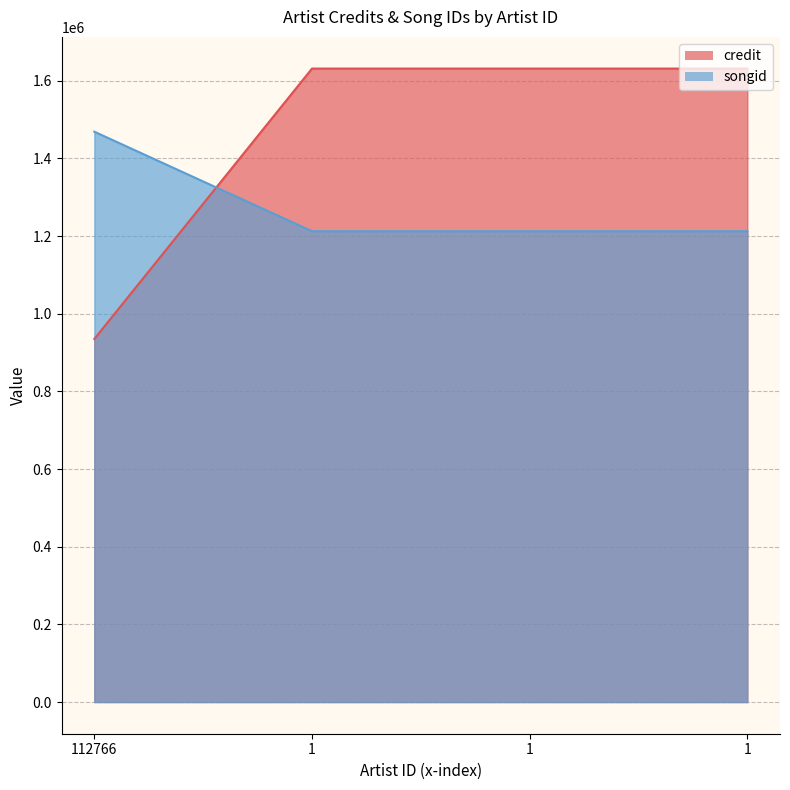

Reading right to left, transcribe all the data shown in this chart.

credit: 1=1631525	1=1631525	1=1631525	112766=935077
songid: 1=1212659	1=1212659	1=1212659	112766=1468946